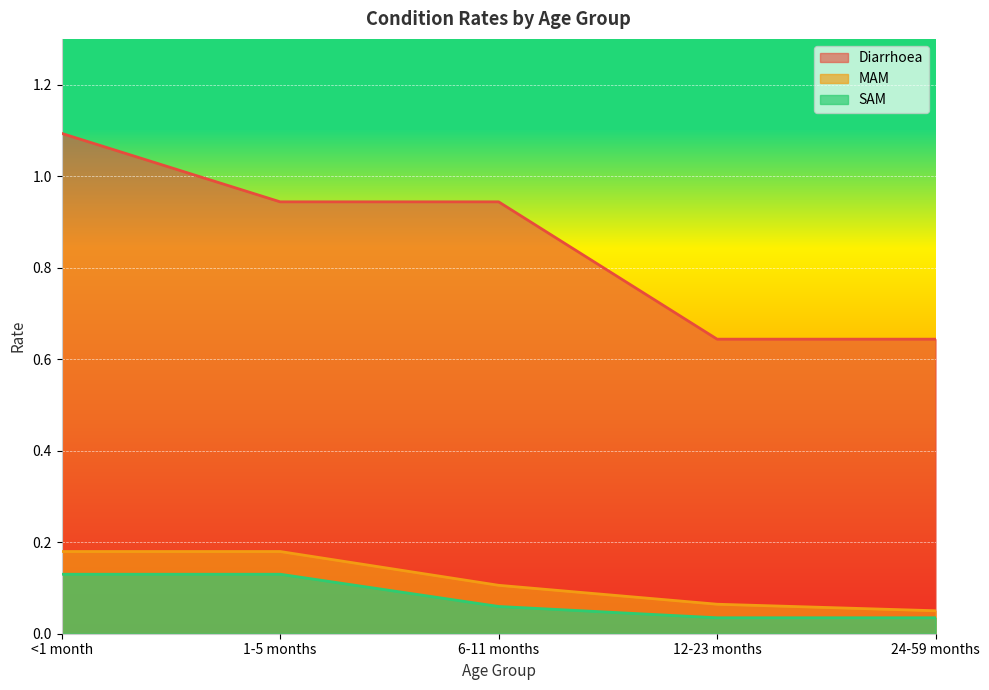

How many distinct data groups are displayed?

3